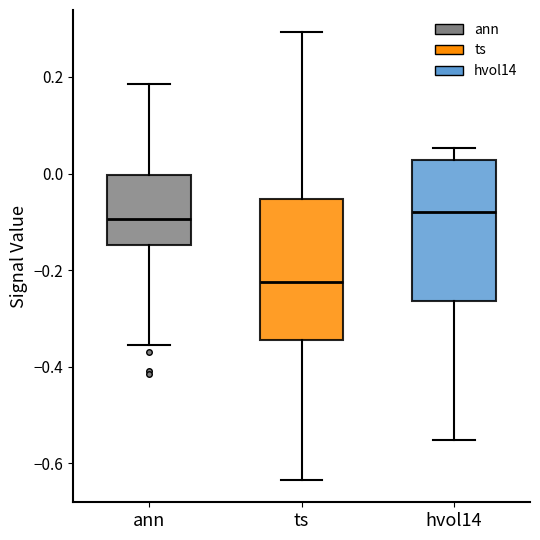

Where does the upper whisker of the box for ann end on the y-axis? The values are not printed on the chart, so give them approximately, as read against the axis.

0.18